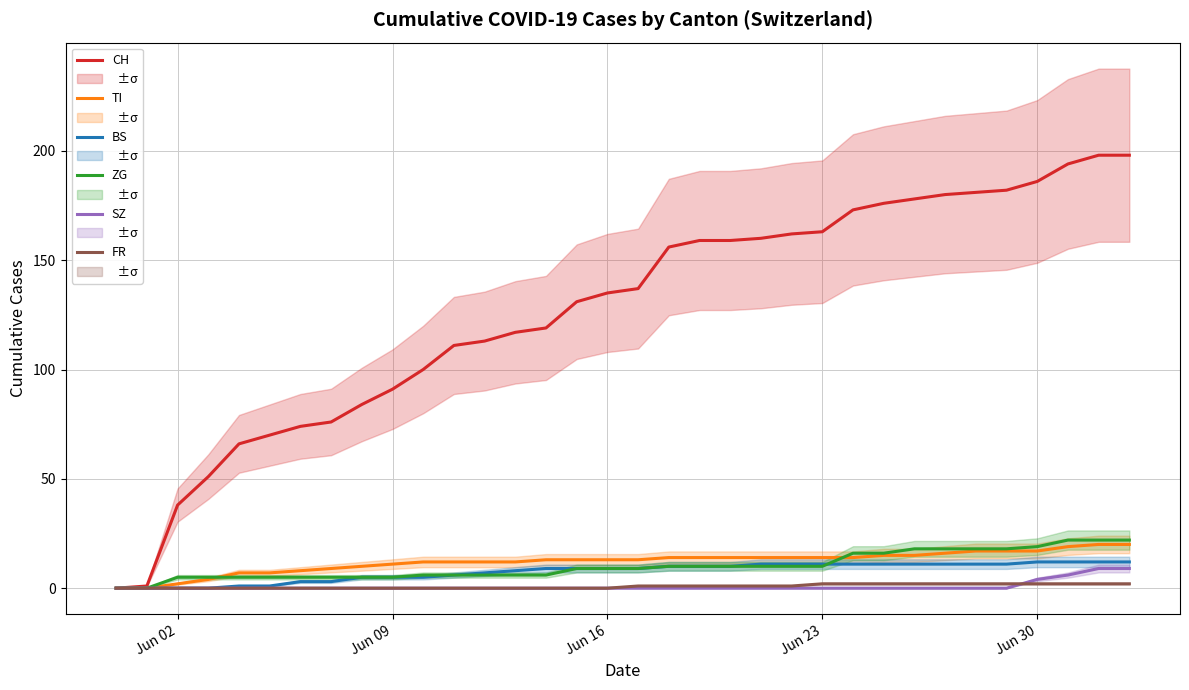

At how many categories does at least one series exceed 89?

25